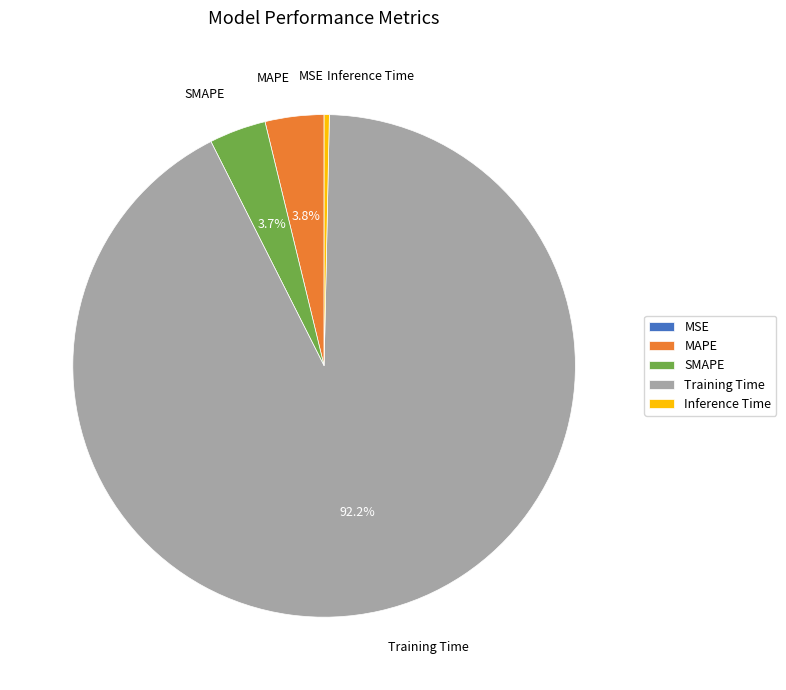

What is the total percentage of Training Time and MAPE?

96.0%